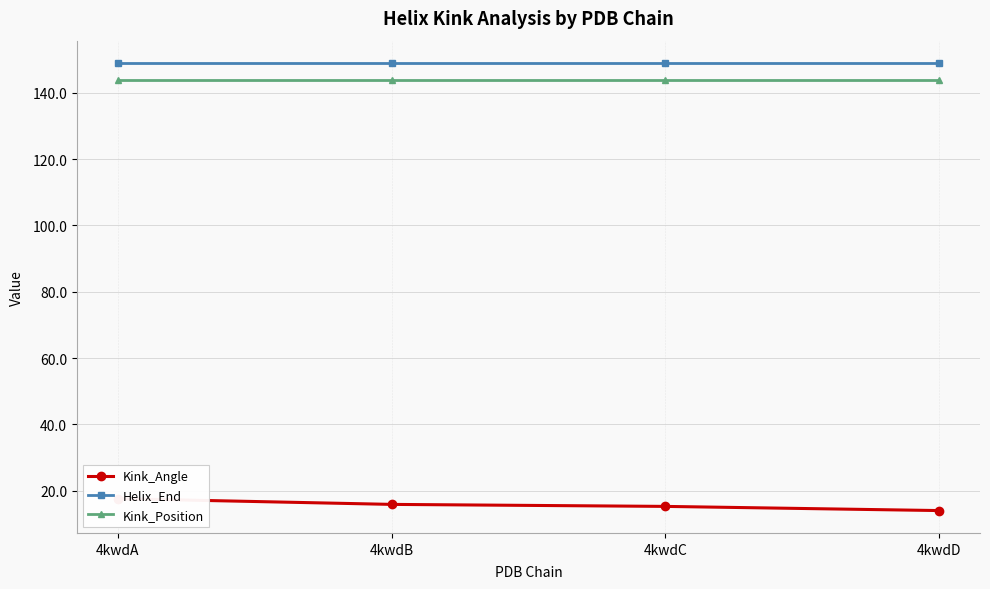

Reading left to right, extract all data points from this chart.

Kink_Angle: 4kwdA=17.6	4kwdB=15.9	4kwdC=15.3	4kwdD=14.0
Helix_End: 4kwdA=149.0	4kwdB=149.0	4kwdC=149.0	4kwdD=149.0
Kink_Position: 4kwdA=144.0	4kwdB=144.0	4kwdC=144.0	4kwdD=144.0